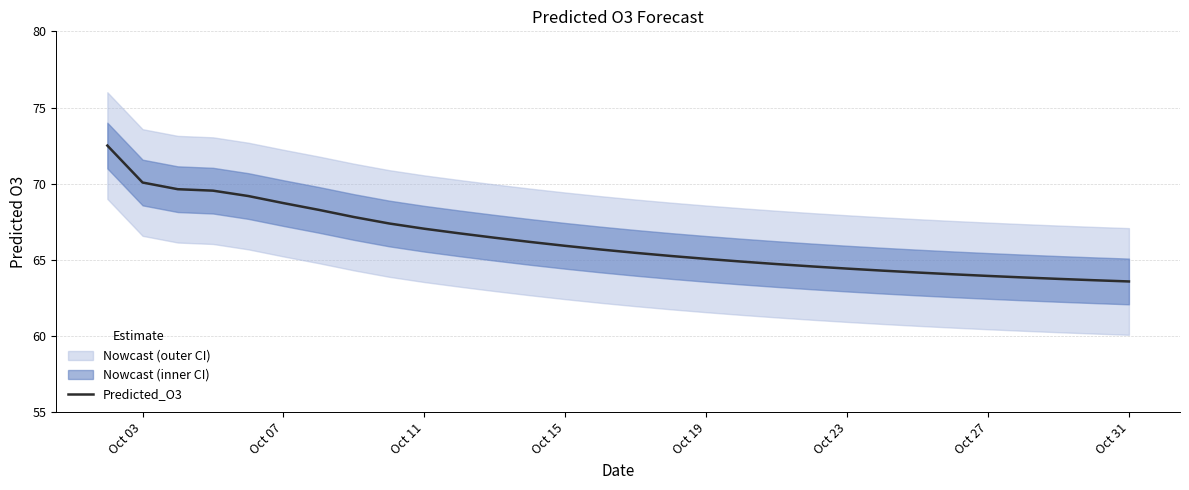

What is the lowest value of the Predicted_O3 series?

63.6